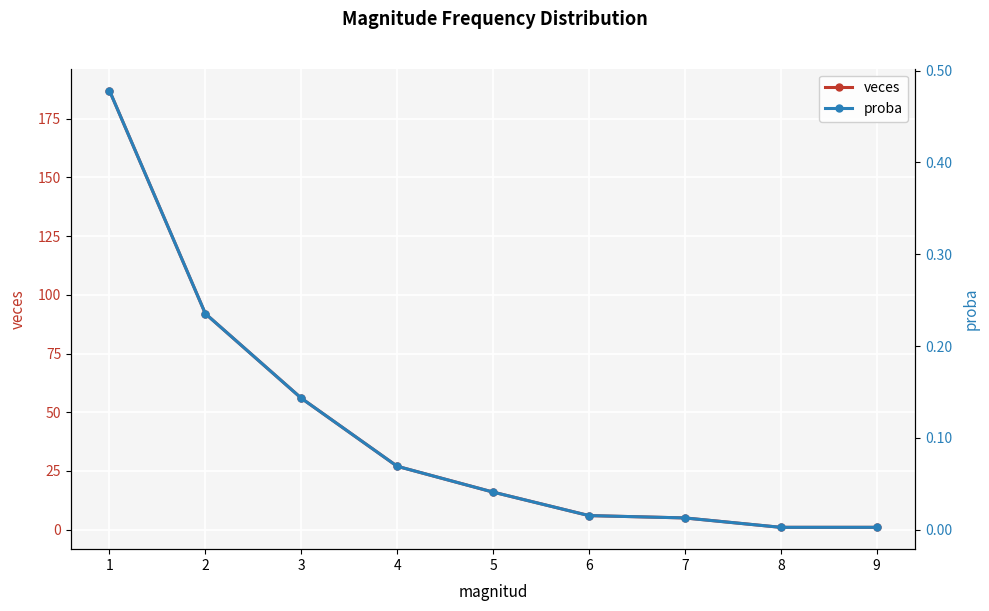

Is the value of proba at 1 greater than the value of veces at 3?

No